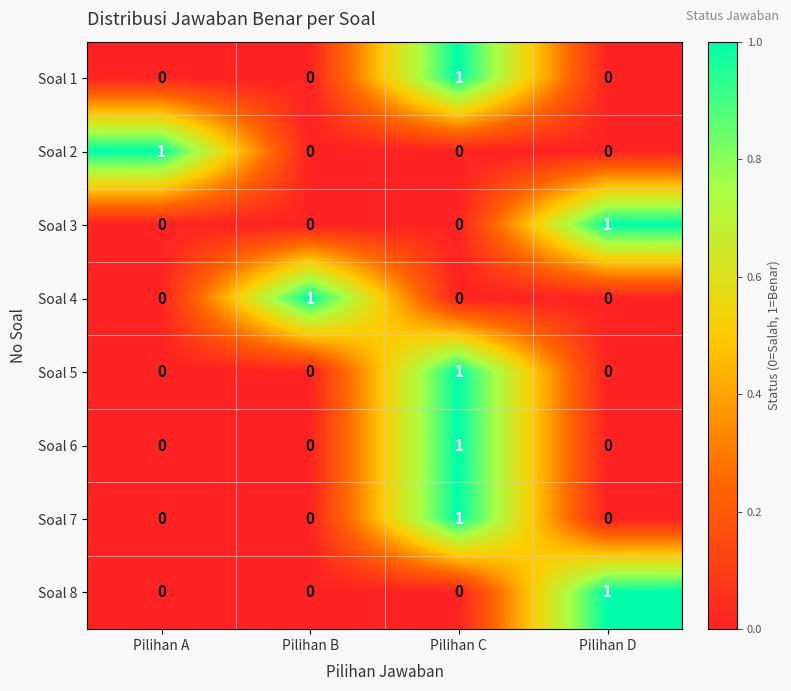

At which label does Soal 4 reach its peak?

Pilihan B